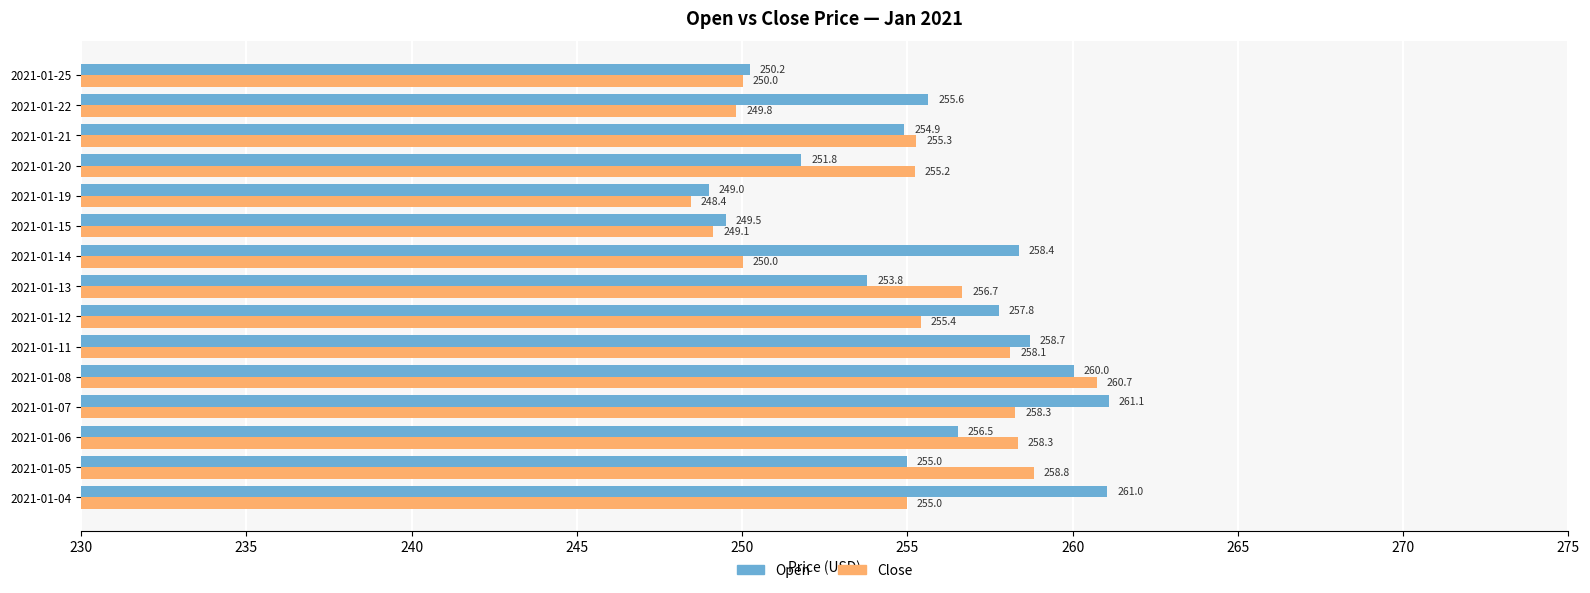

What is the difference between the second highest and second lowest values in the Open series?

11.5